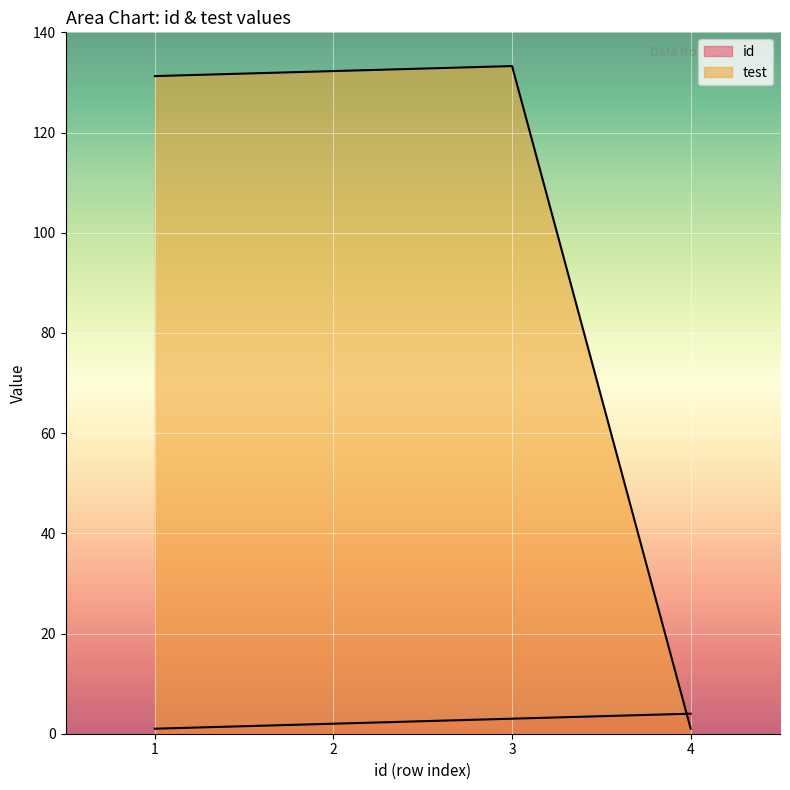

In test, how many points are higher than both neighbors (excluding endpoints)?

1